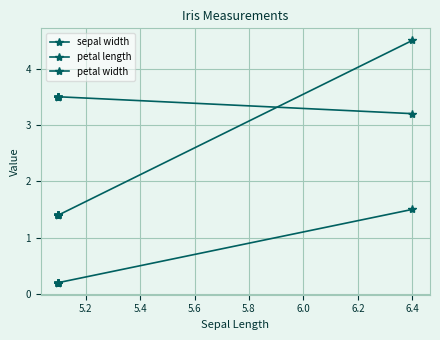

True or false: petal width and petal length intersect in this chart.

False